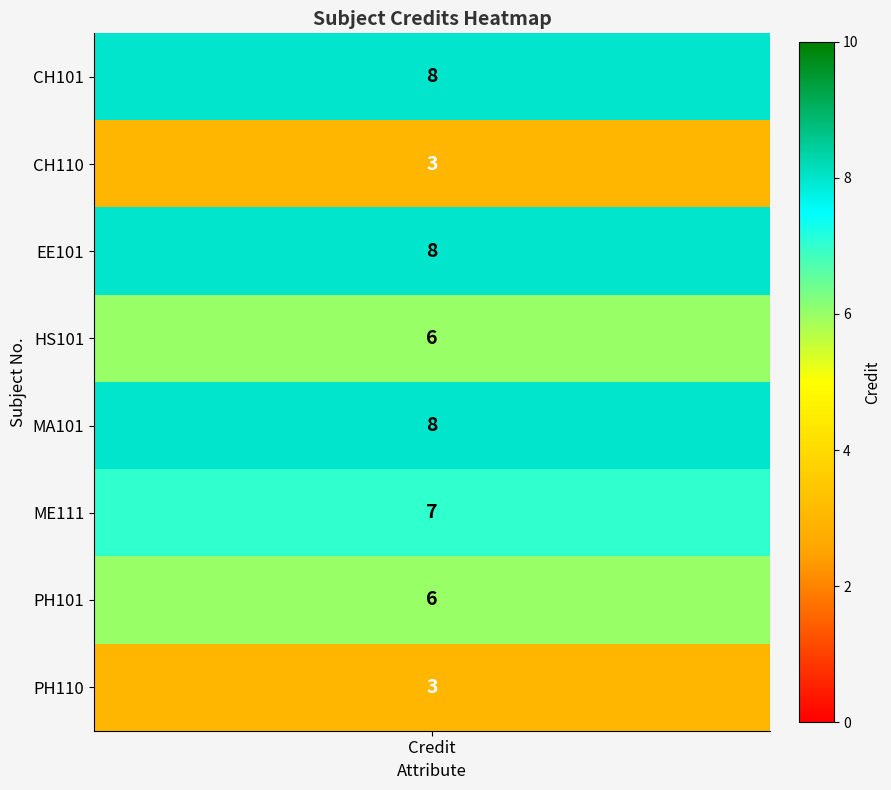

Where does the data first go above 7?

Credit